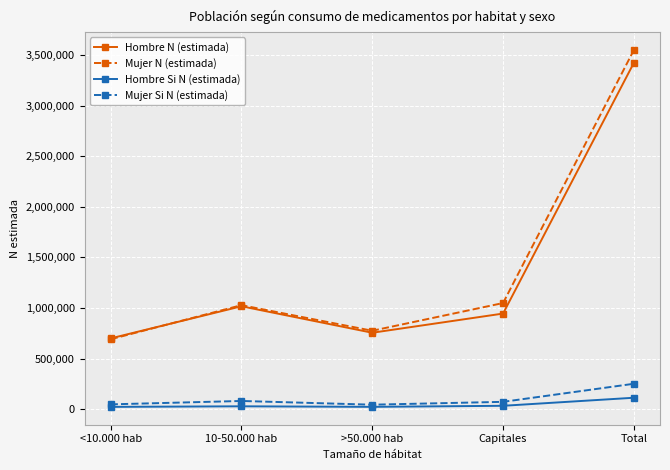

How many series are shown in this chart?

4